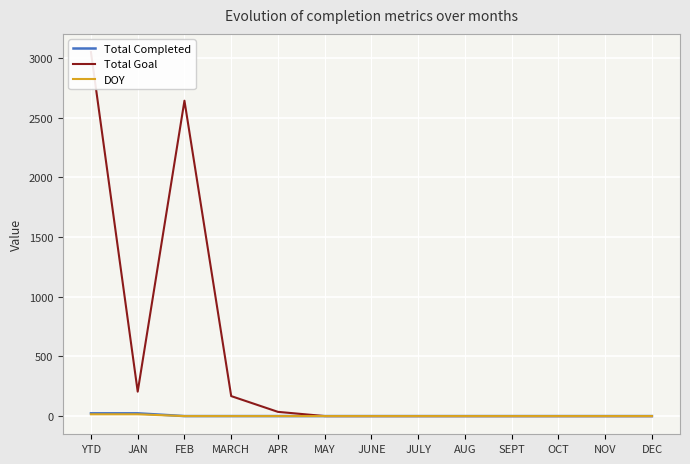

At how many categories does at least one series exceed 2369?

2